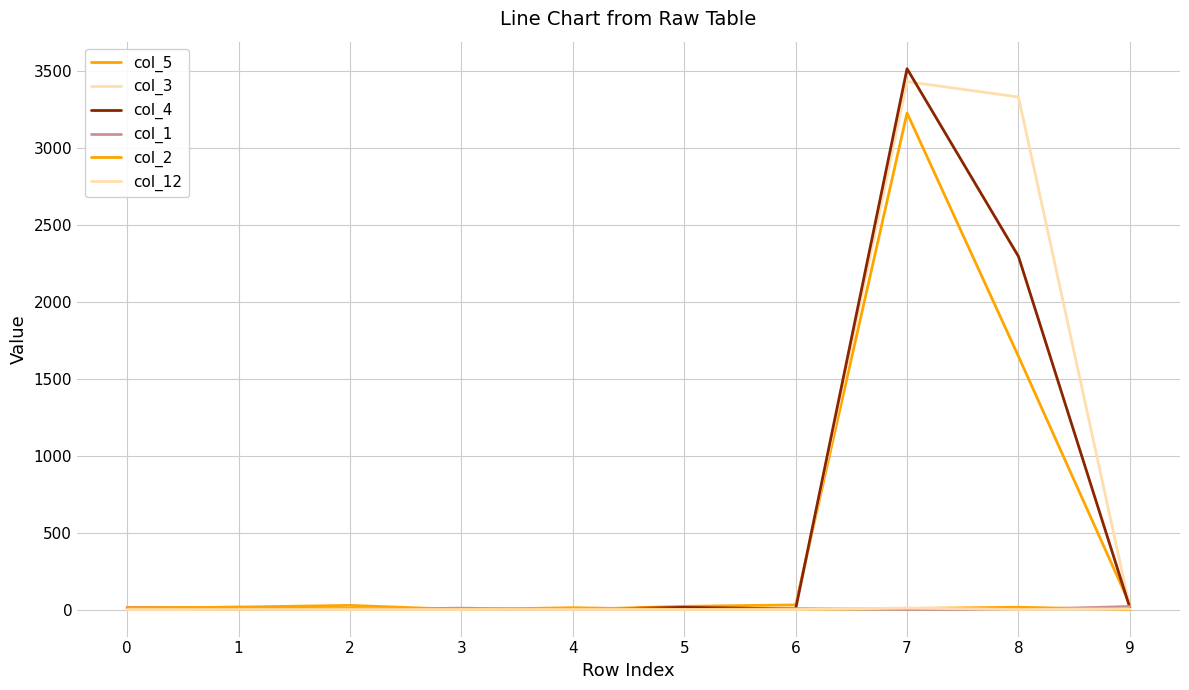

Reading left to right, what are all the values shown in this chart?

col_5: 0=7	1=16	2=27	3=0	4=0	5=21	6=30	7=3230	8=1647	9=34
col_3: 0=6	1=0	2=8	3=0	4=0	5=0	6=10	7=3434	8=3334	9=13
col_4: 0=12	1=0	2=3	3=0	4=0	5=14	6=4	7=3518	8=2297	9=12
col_1: 0=14	1=13	2=0	3=9	4=0	5=0	6=6	7=0	8=0	9=20
col_2: 0=11	1=15	2=0	3=0	4=12	5=0	6=0	7=7	8=15	9=0
col_12: 0=0	1=0	2=0	3=0	4=0	5=0	6=0	7=10	8=0	9=4